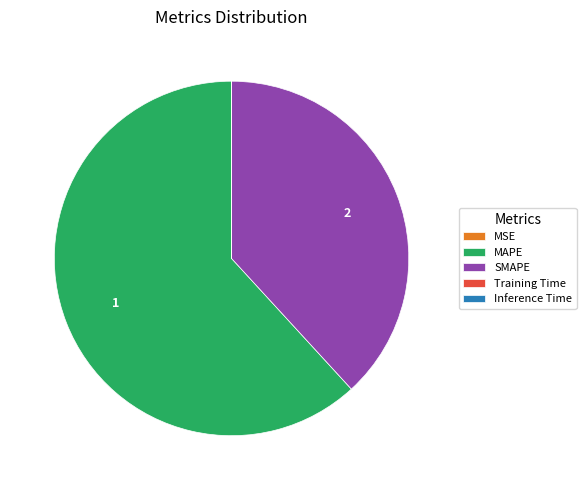

Combined, do SMAPE and MAPE account for over 50%?

Yes